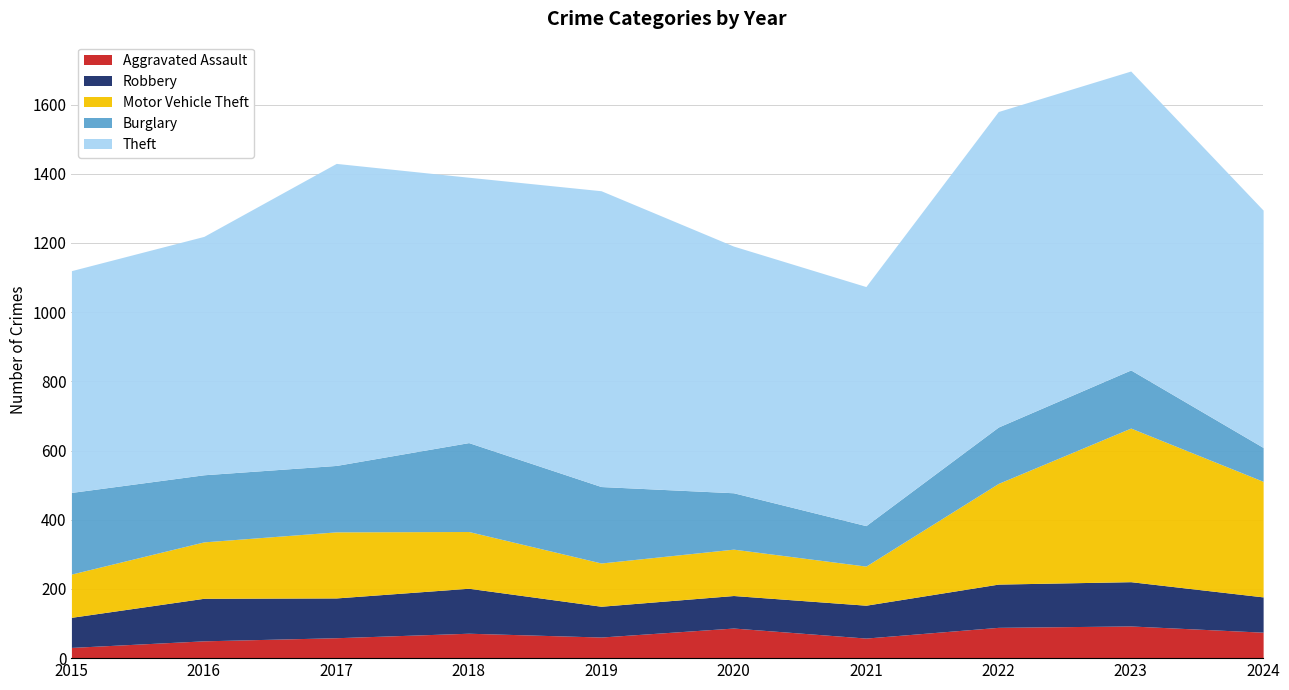

True or false: Robbery and Aggravated Assault intersect in this chart.

False